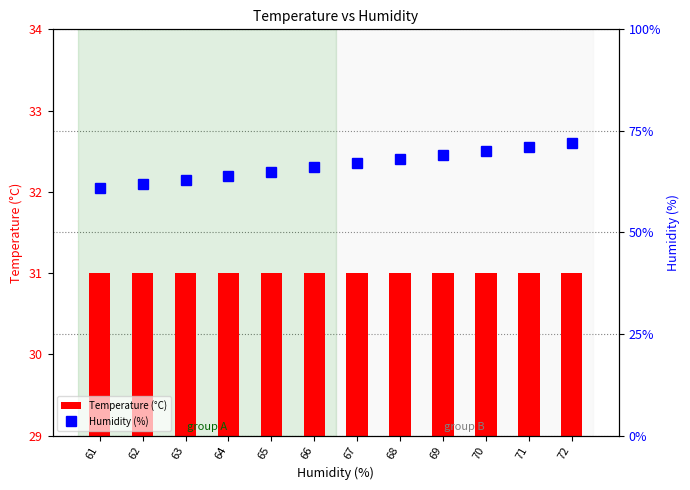

At which category is the sum across all series the highest?

72